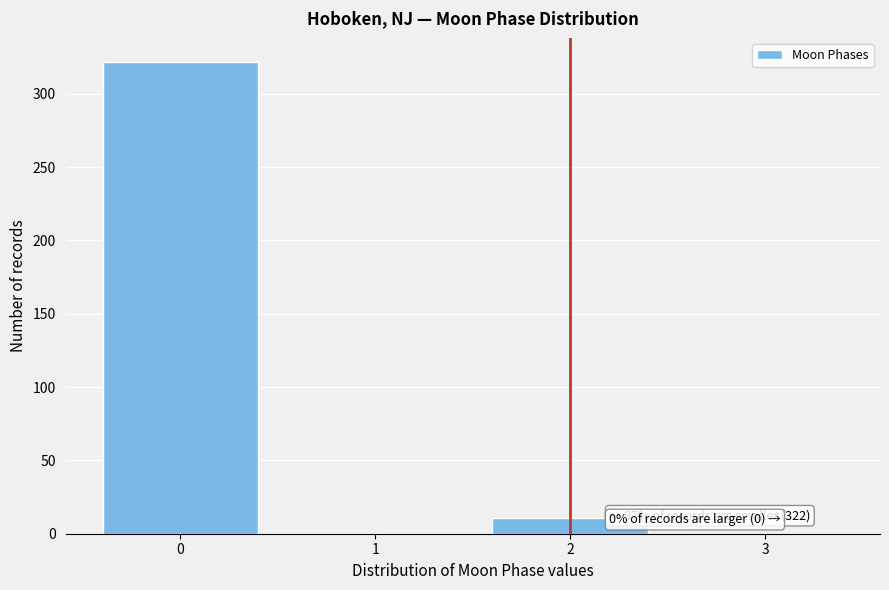

Reading left to right, list all the values displayed in this chart.

0=322	1=0	2=11	3=0